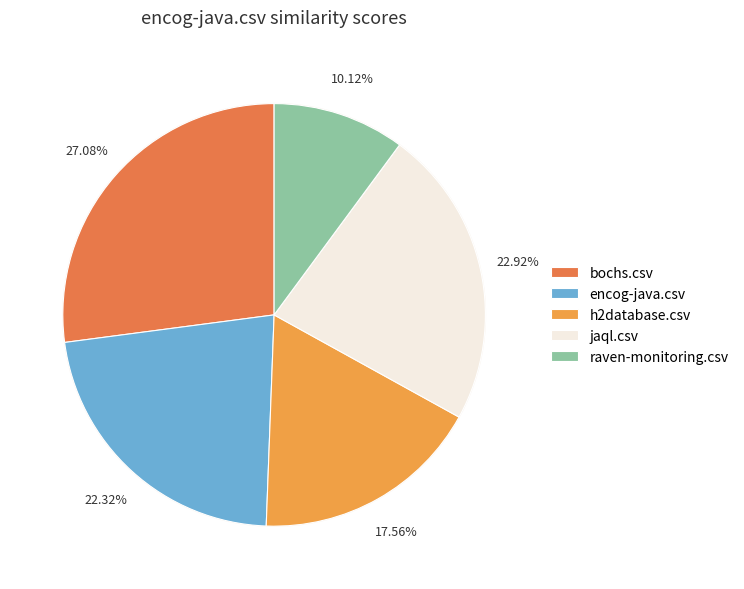

Is there any slice that represents more than half of the pie?

No